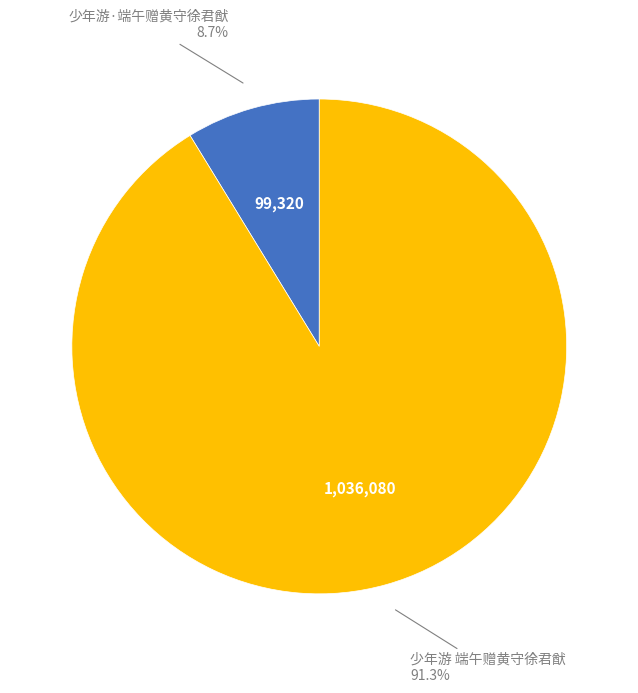

How many segments does this pie chart have?

2